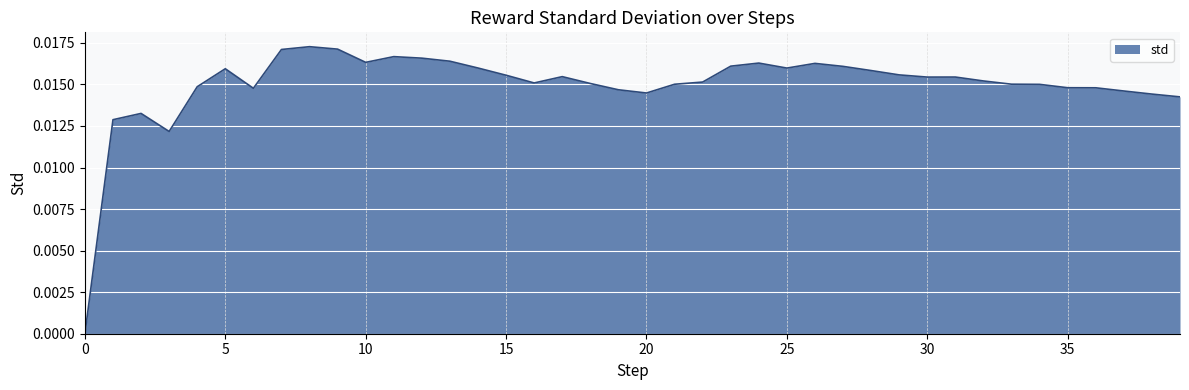

What is the sum of all values?

0.6